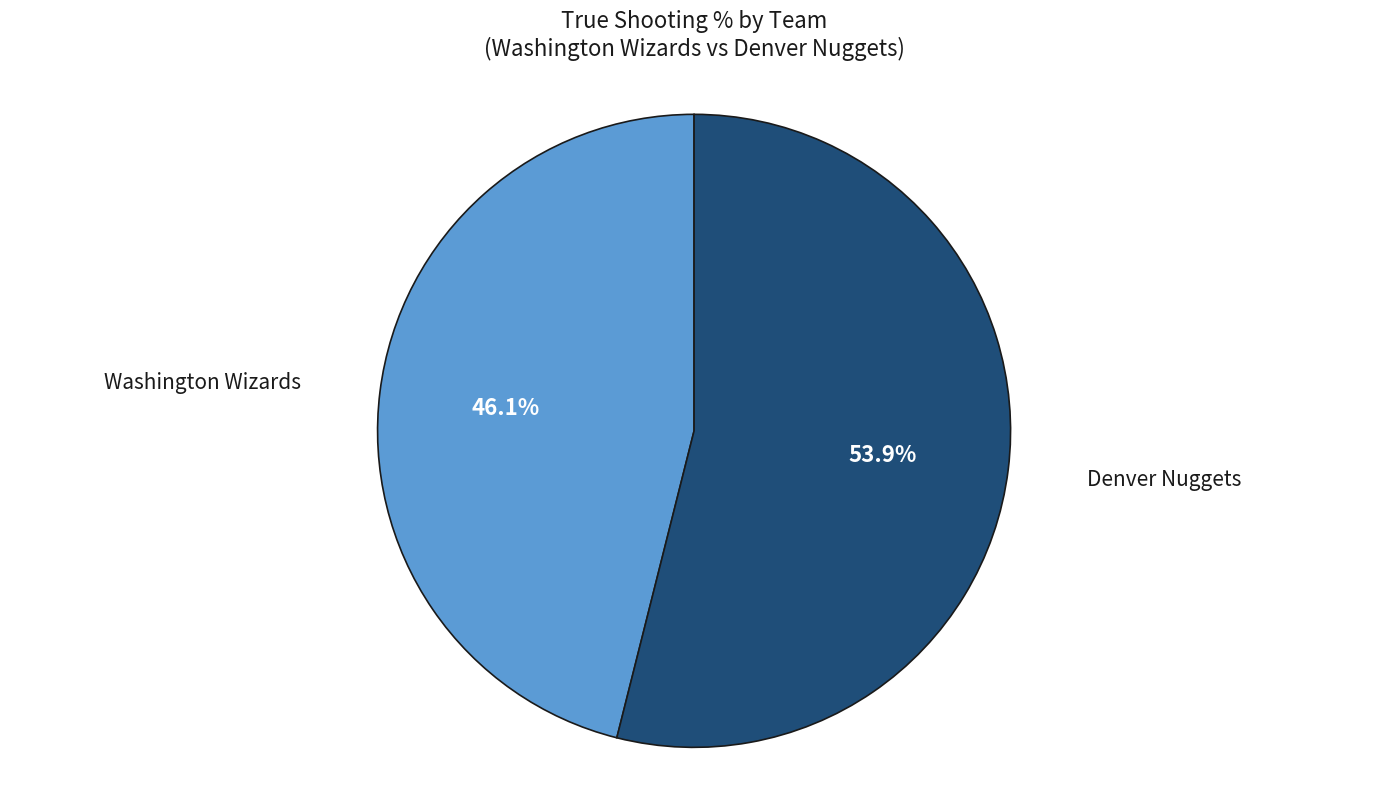

Is there a majority slice in this chart?

Yes